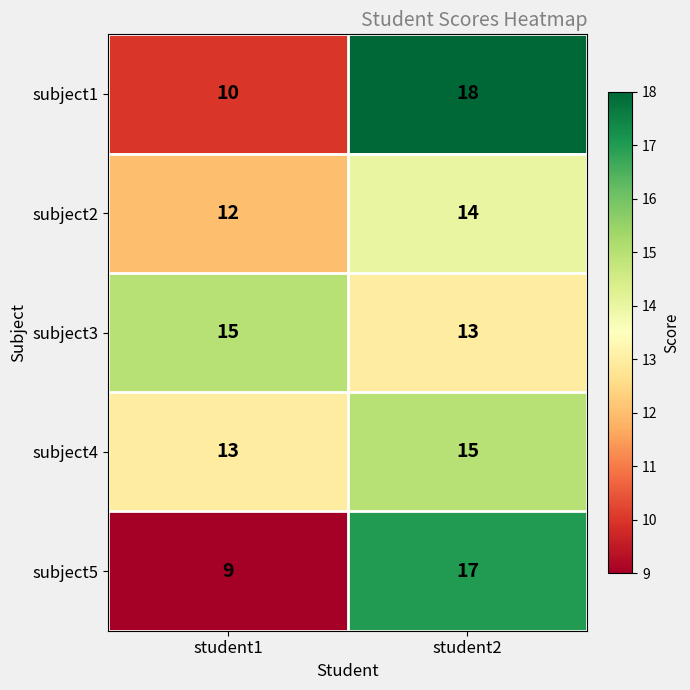

At which category is the sum across all series the highest?

student2